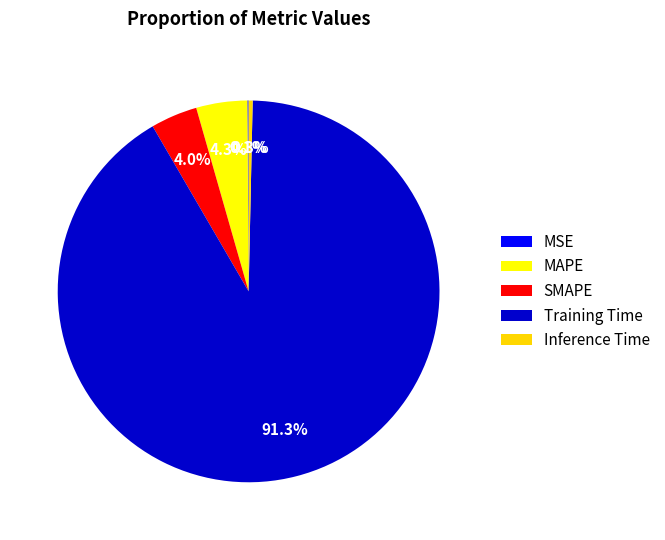

Between SMAPE and Training Time, which is larger?

Training Time